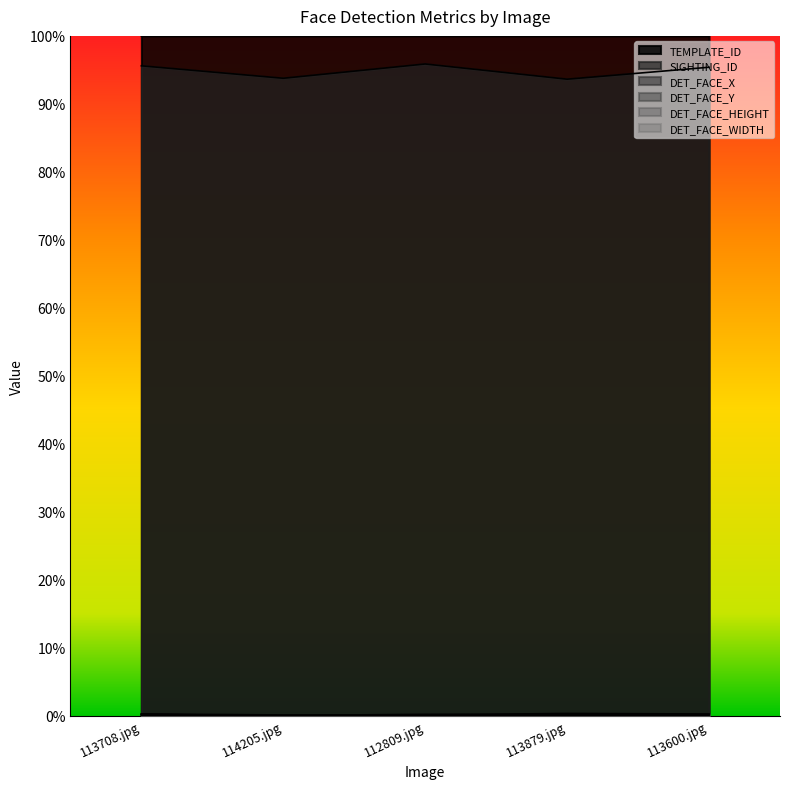

Which series changed the most between 114205.jpg and 113600.jpg?

SIGHTING_ID